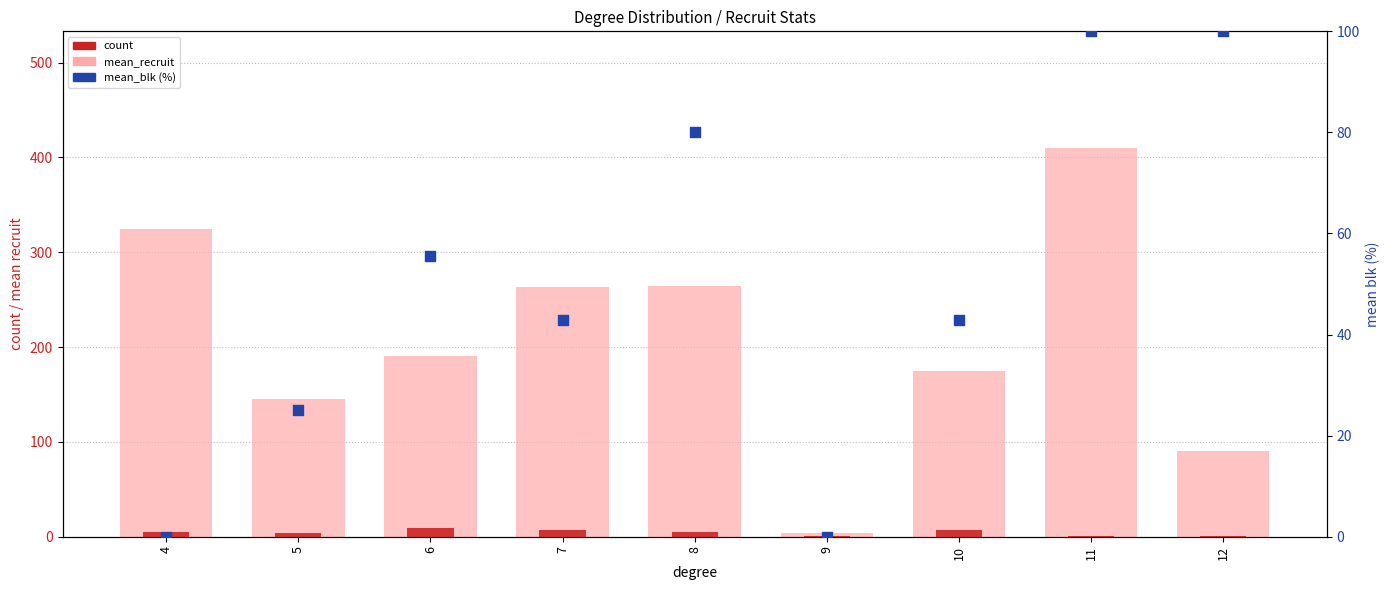

At how many categories does at least one series exceed 16?

8